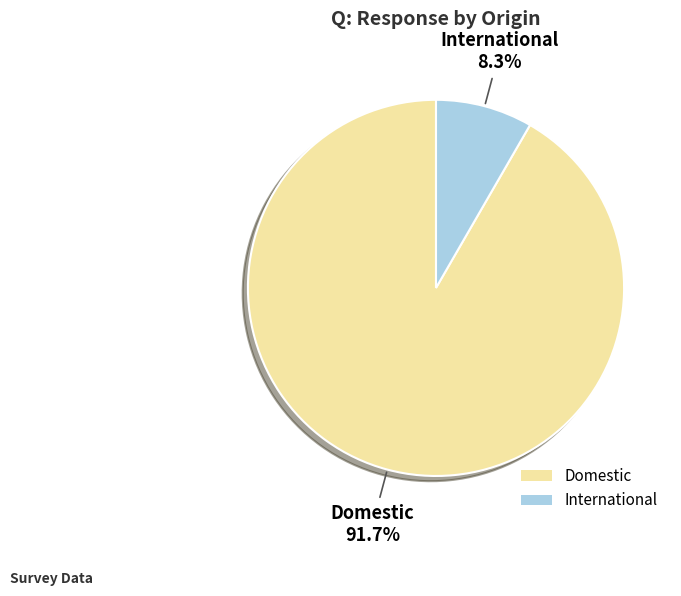

How many segments does this pie chart have?

2